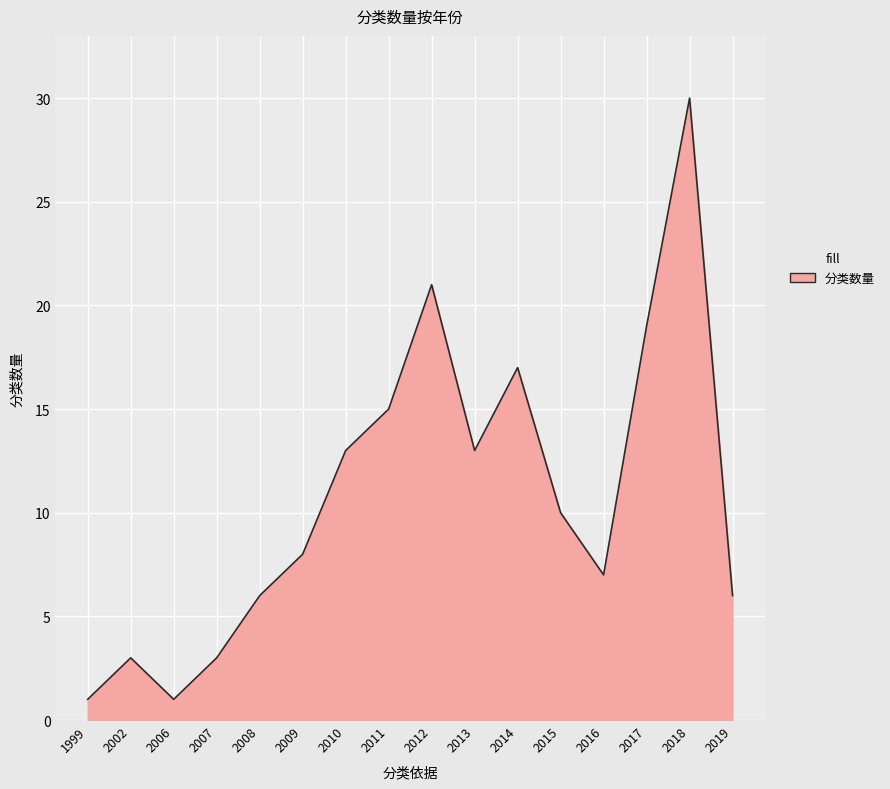

What is the sum of the values at 2009 and 2015?

18